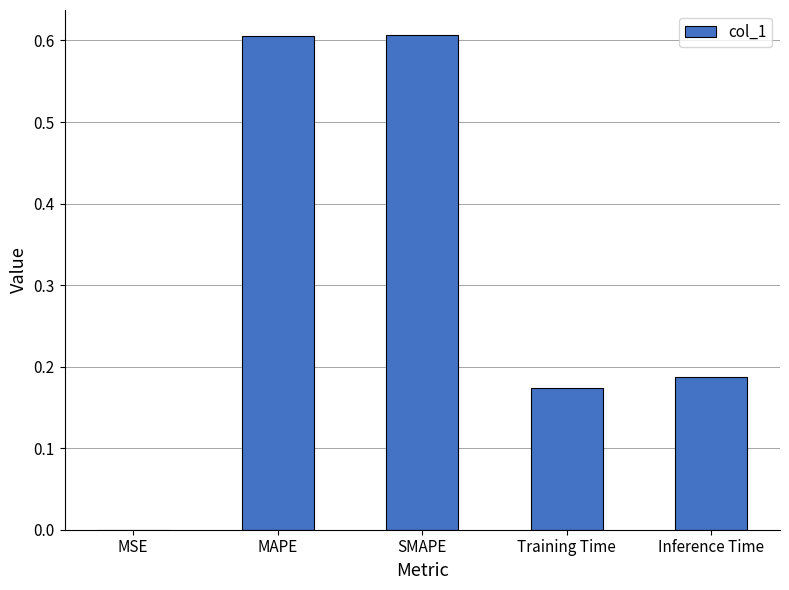

Which has a higher value, Training Time or SMAPE?

SMAPE